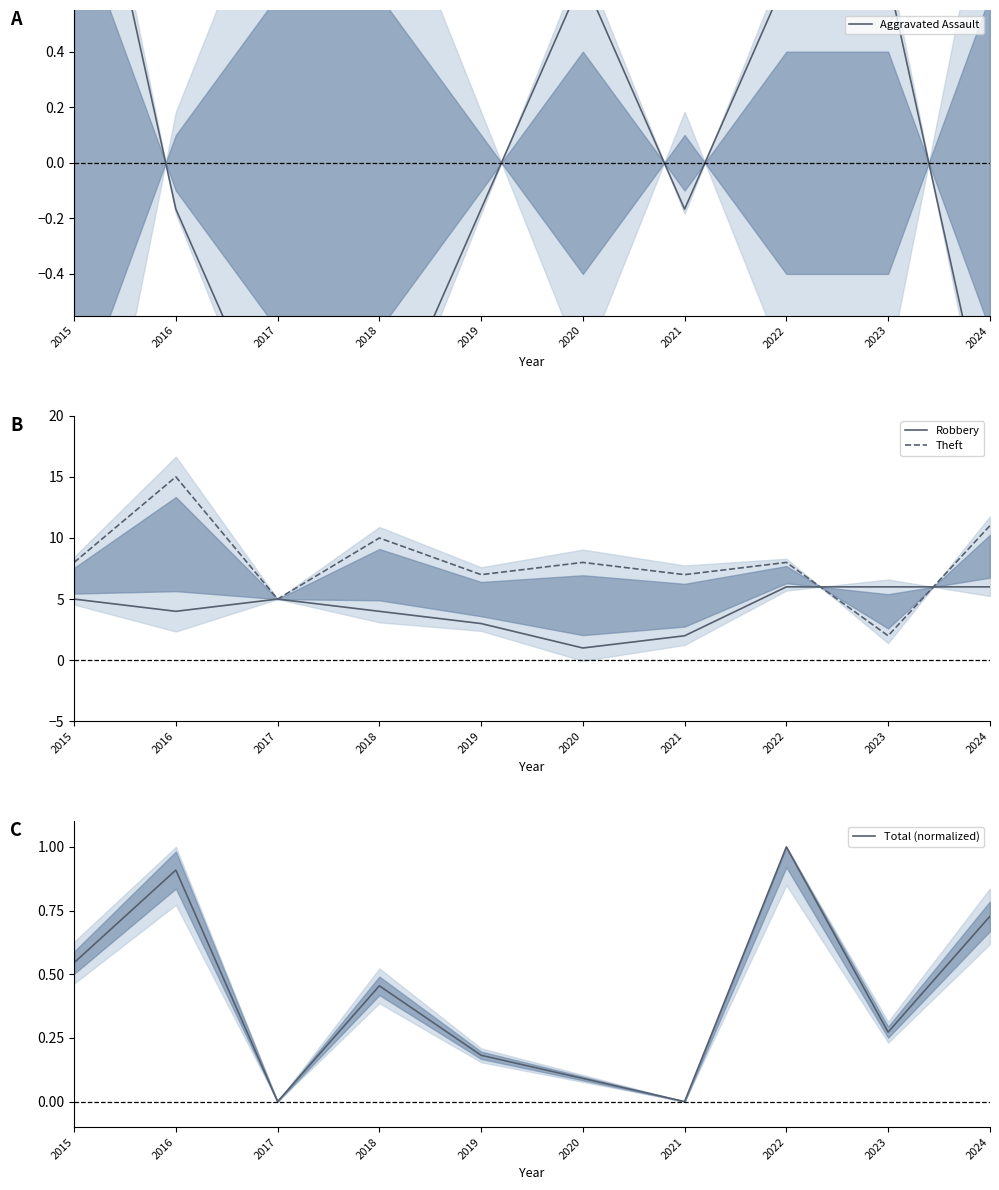

What is the smallest value displayed?

-1.0